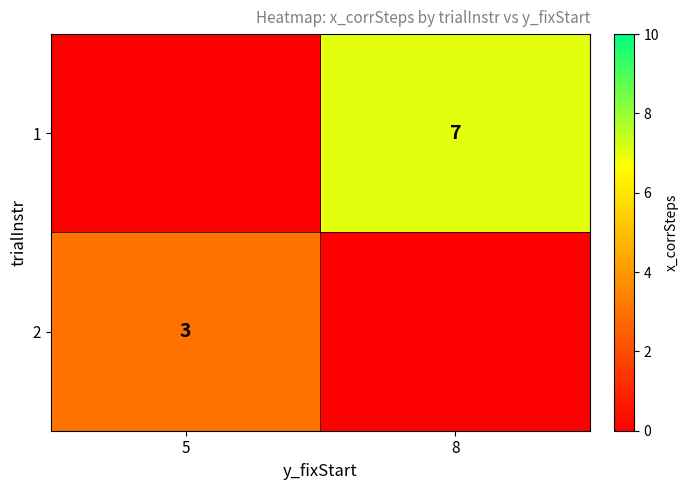

Is the value of 1 at 8 greater than the value of 2 at 5?

Yes